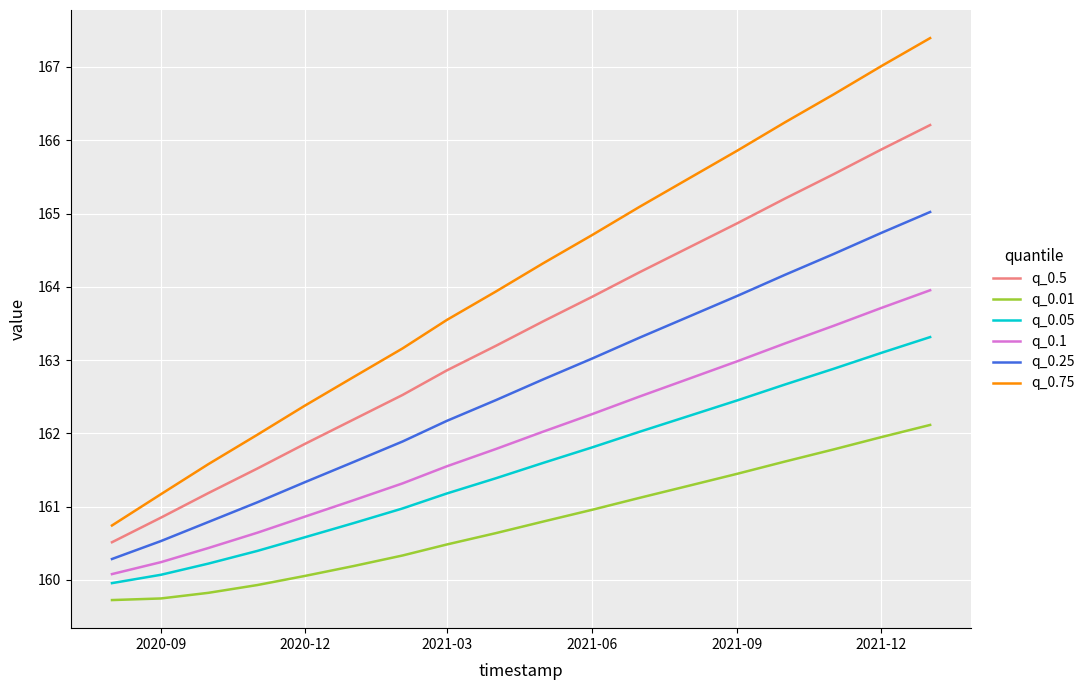

Which series has the largest total across all categories?

q_0.75